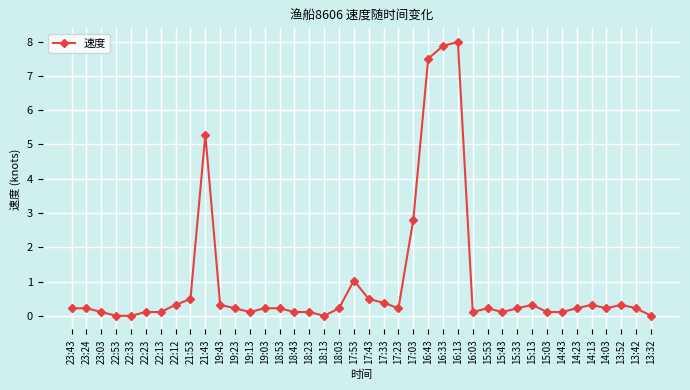

Is this an area chart (filled region under the line)?

No